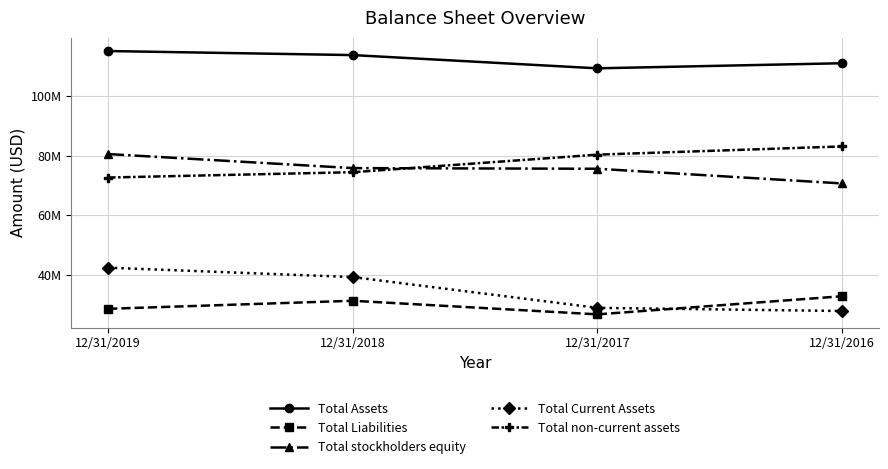

True or false: Total non-current assets has a value of 28337040 at 12/31/2016.

False